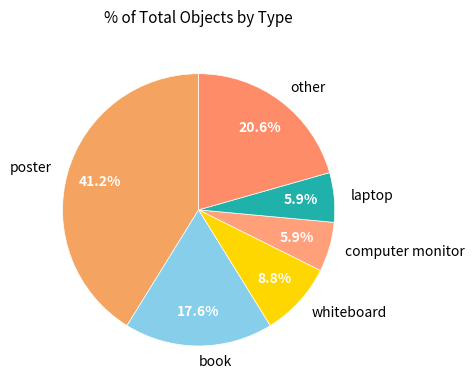

What percentage is the book slice, to the nearest percent?

18%